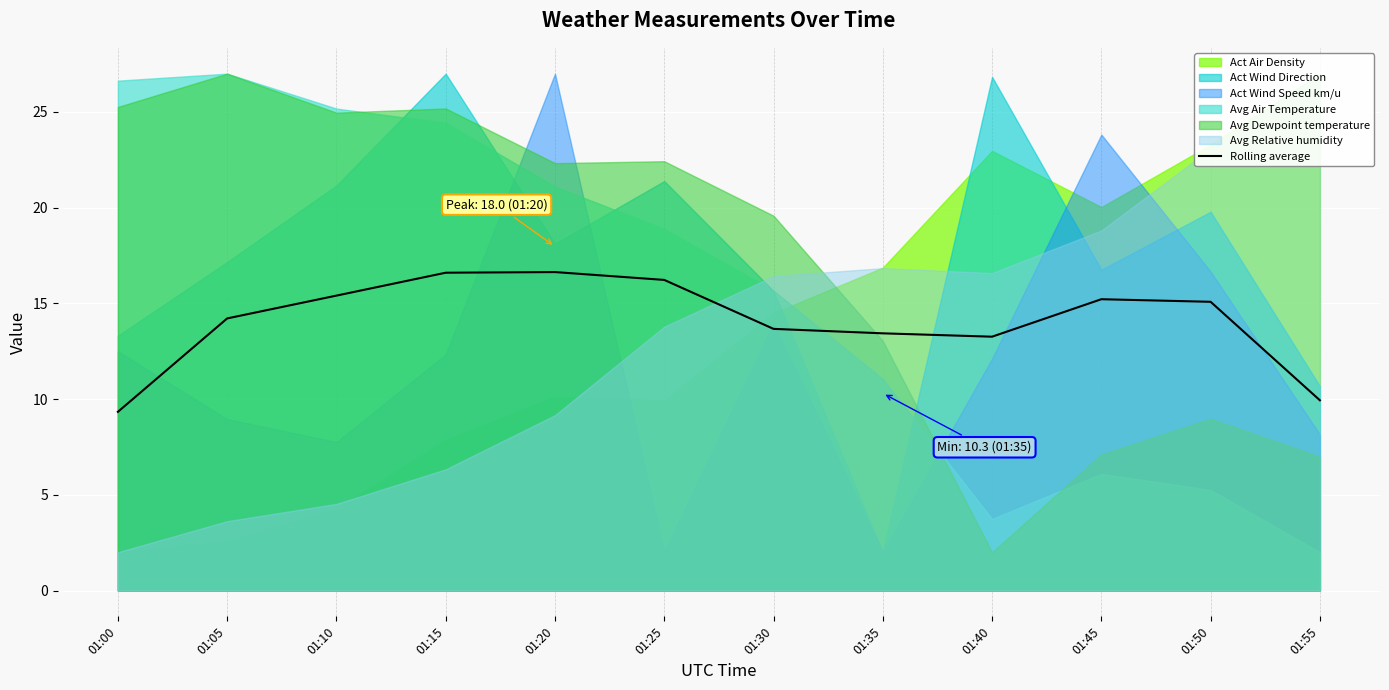

Rank the categories by value from highest to lowest.

01:20, 01:15, 01:25, 01:10, 01:45, 01:50, 01:05, 01:30, 01:35, 01:40, 01:55, 01:00